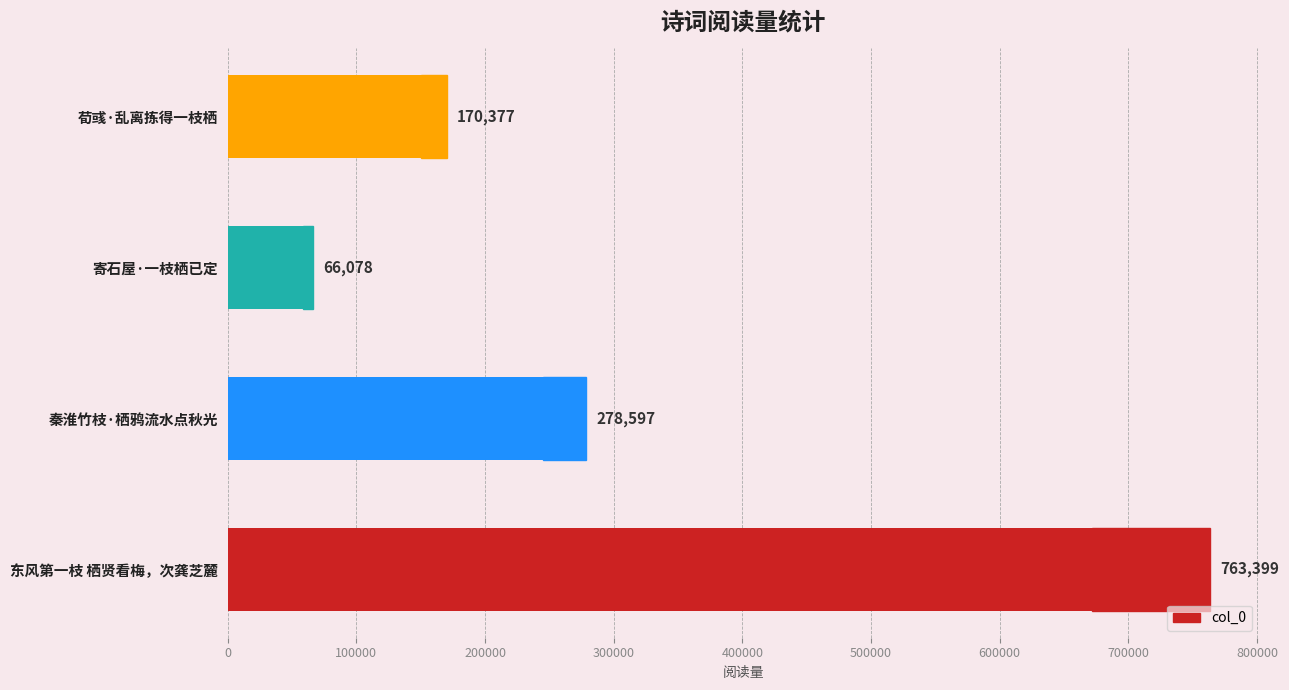

What is the value of the 3rd bar from the left?

66078